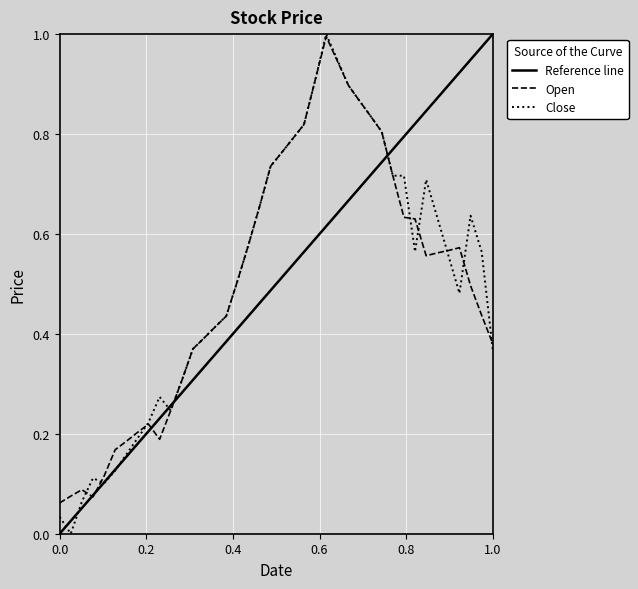

What is the highest value of the Close series?

1.0